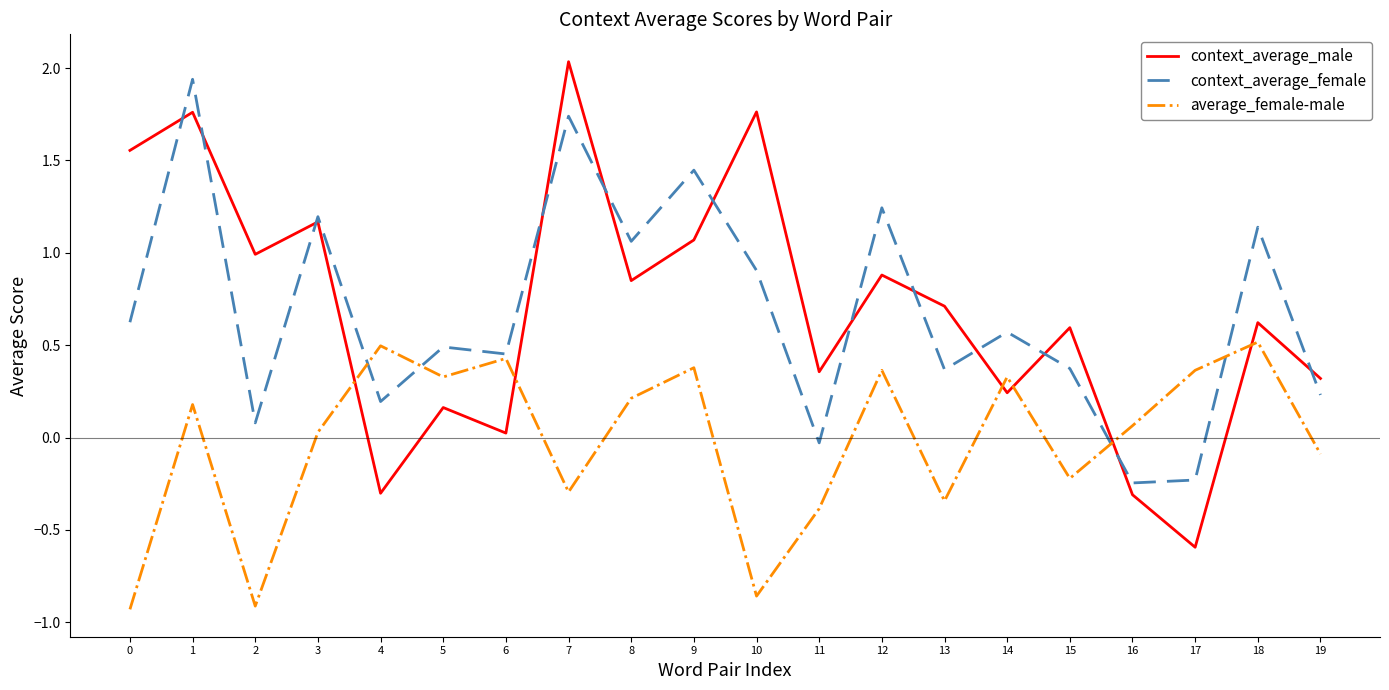

Rank the series by their maximum value, from highest to lowest.

context_average_male, context_average_female, average_female-male